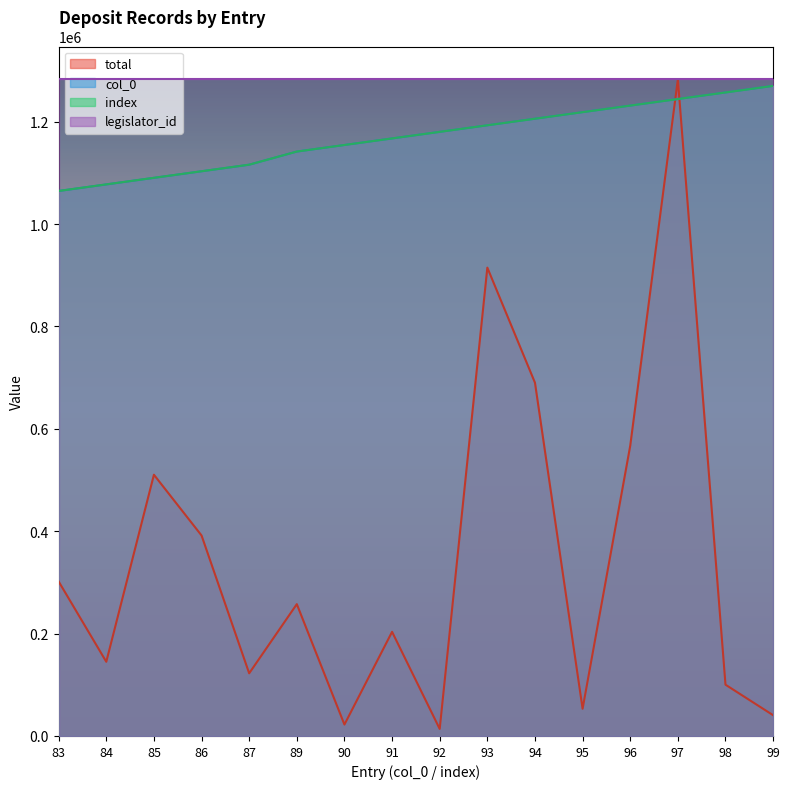

What is the minimum value for col_0?

1064767.2